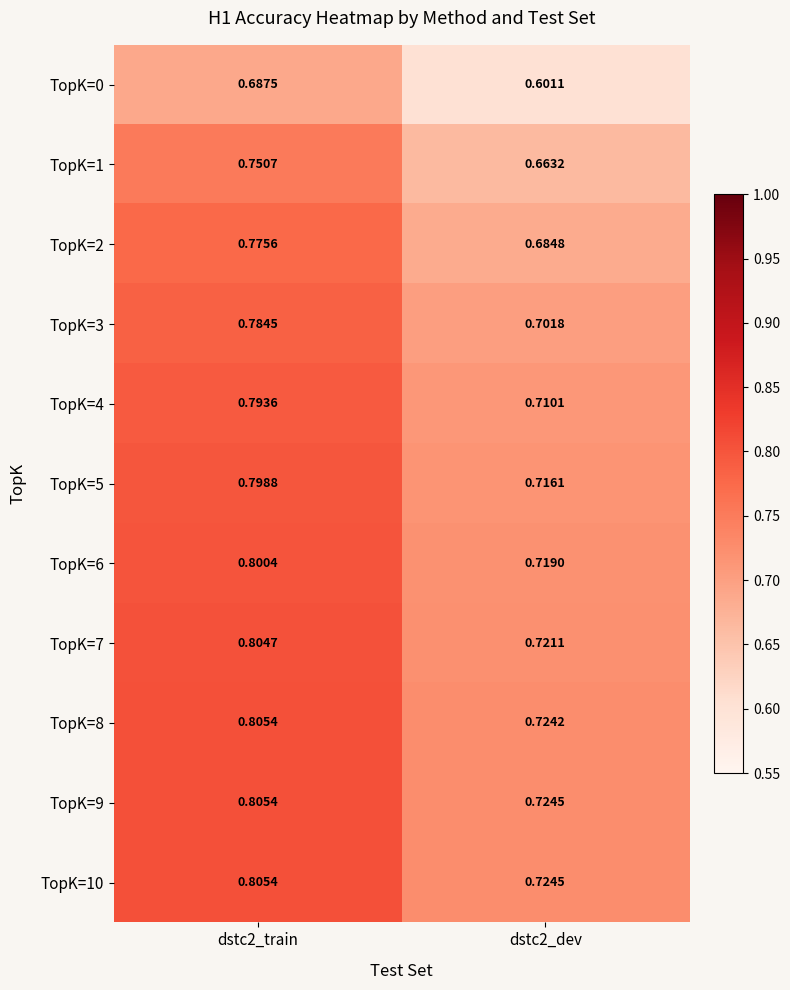

Is the value of TopK=4 at dstc2_dev greater than the value of TopK=10 at dstc2_train?

No